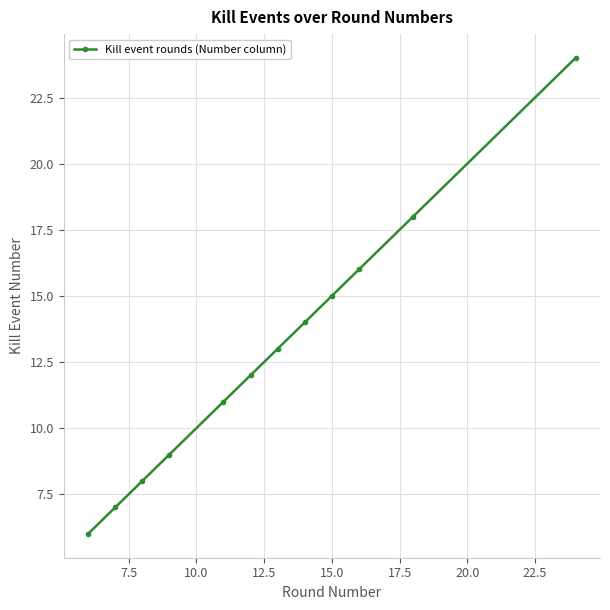

Reading left to right, list all the values displayed in this chart.

6	7	8	9	11	12	13	14	15	16	18	24